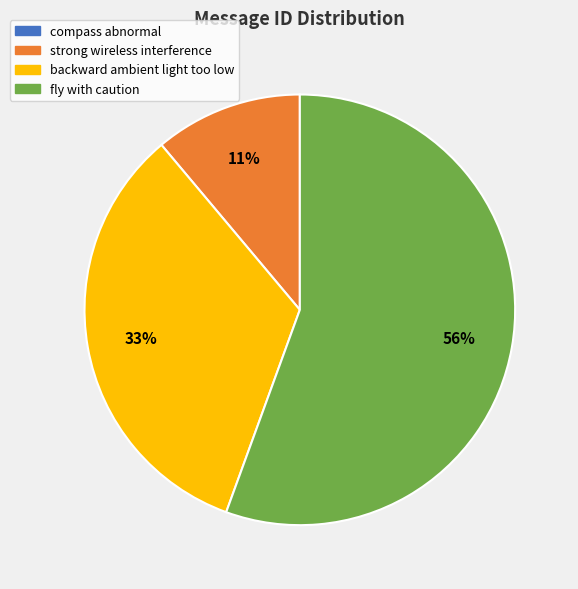

Do fly with caution and strong wireless interference together represent more than half of the pie?

Yes